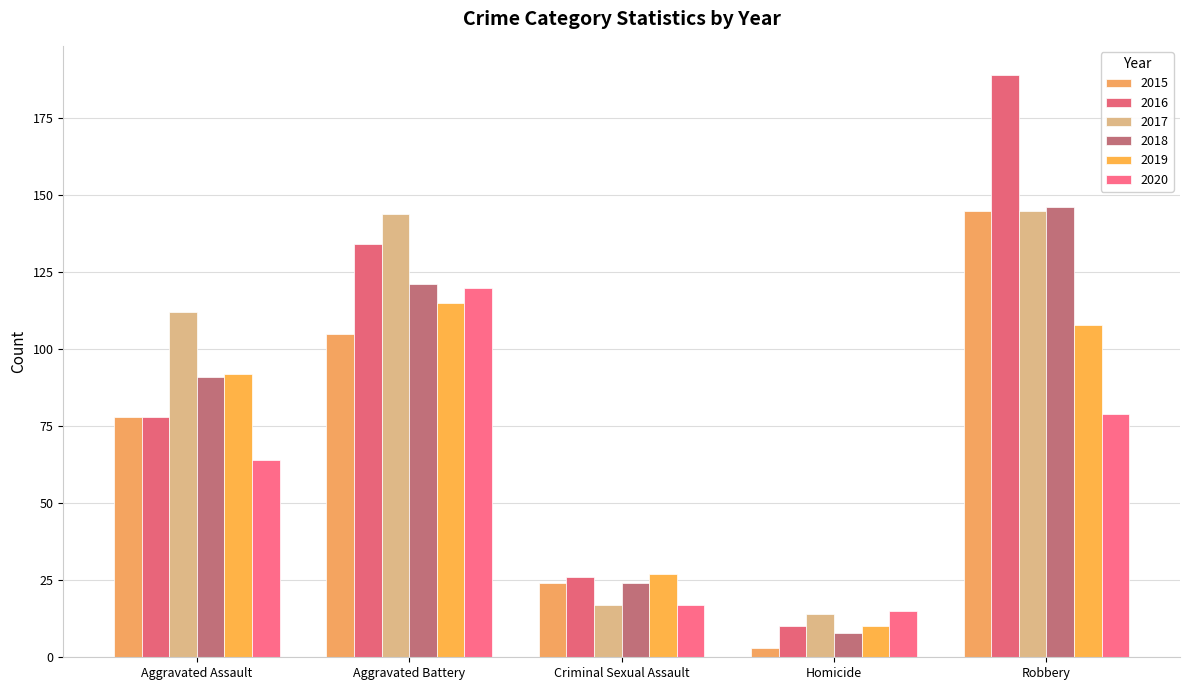

What is the difference between the 2015 values at Robbery and Aggravated Assault?

67